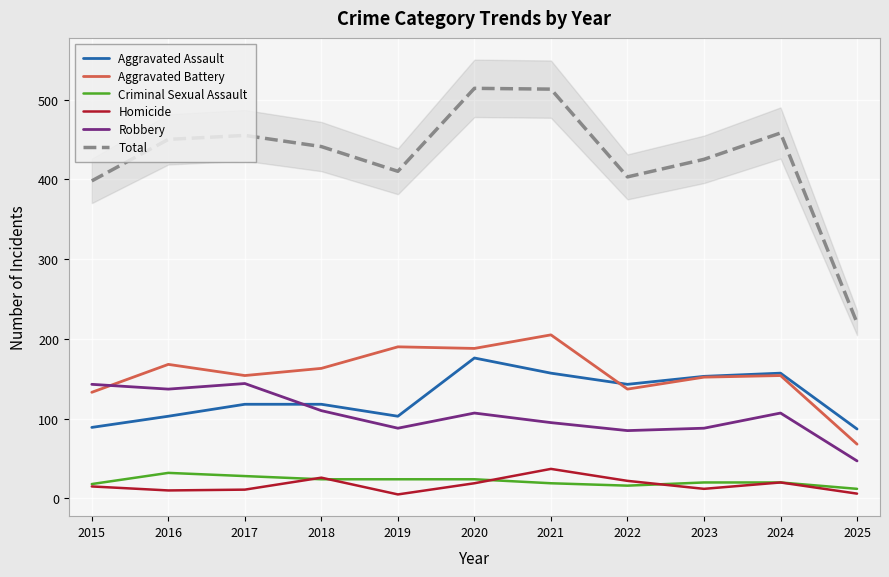

Is the value of Total at 2022 greater than the value of Homicide at 2021?

Yes